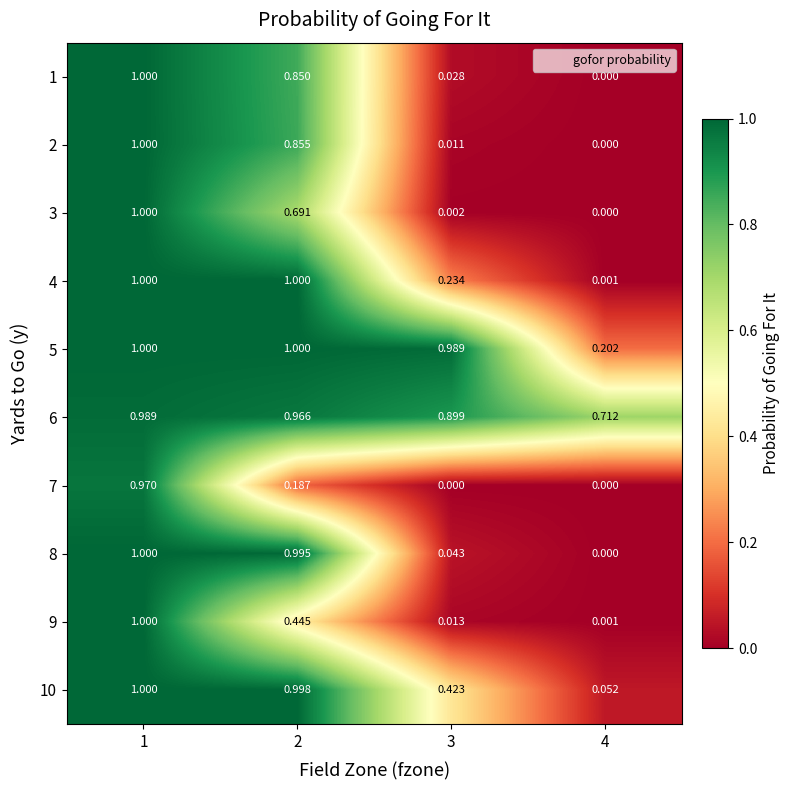

Is the value of 1 at 1 greater than the value of 10 at 2?

Yes